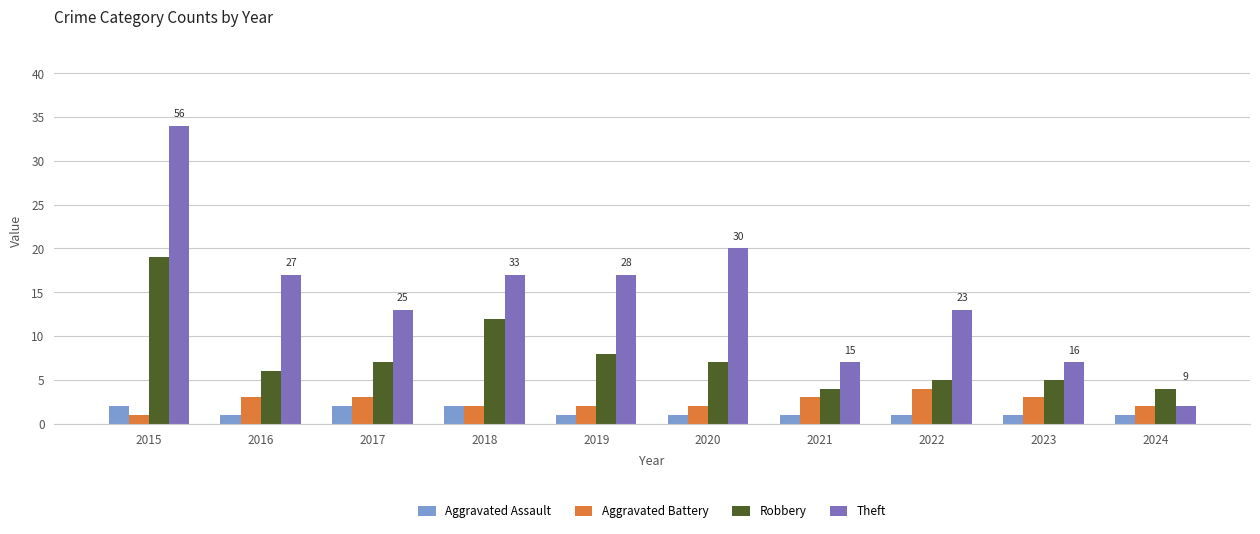

What is the sum of all Theft values?

147